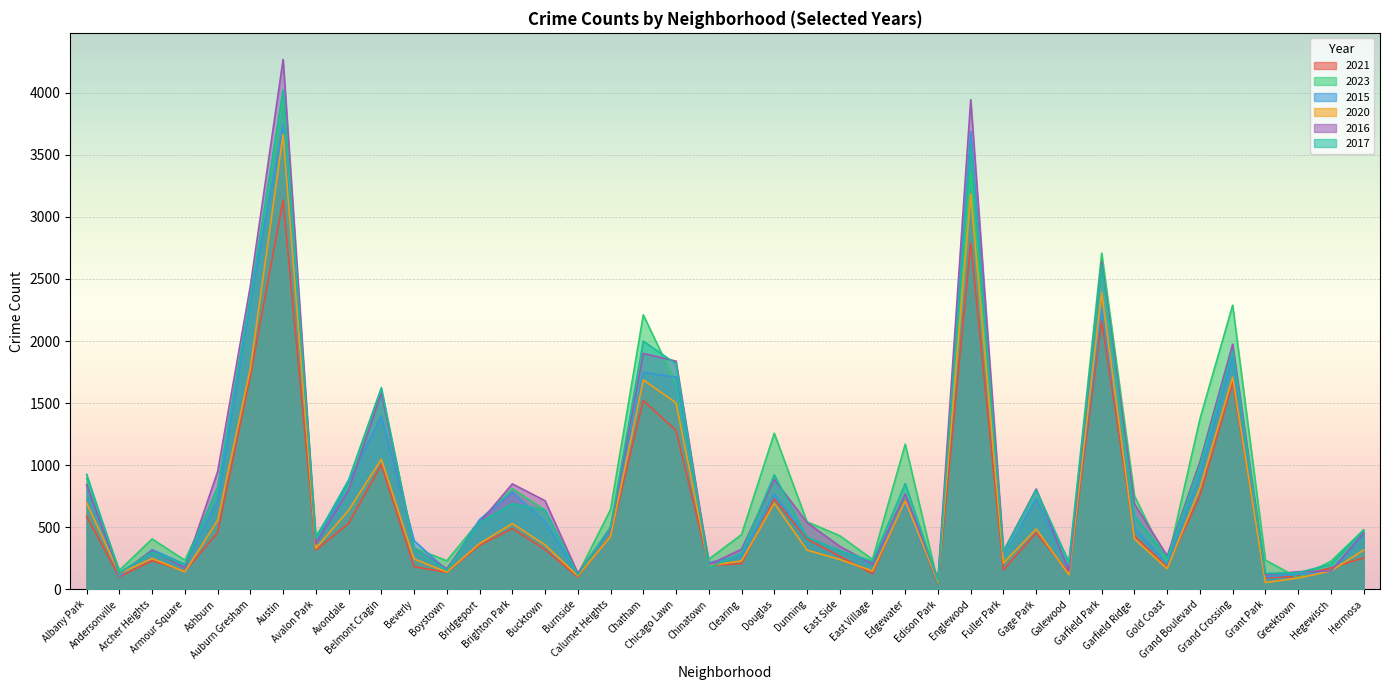

What are all the series names shown in the legend?

2021, 2023, 2015, 2020, 2016, 2017